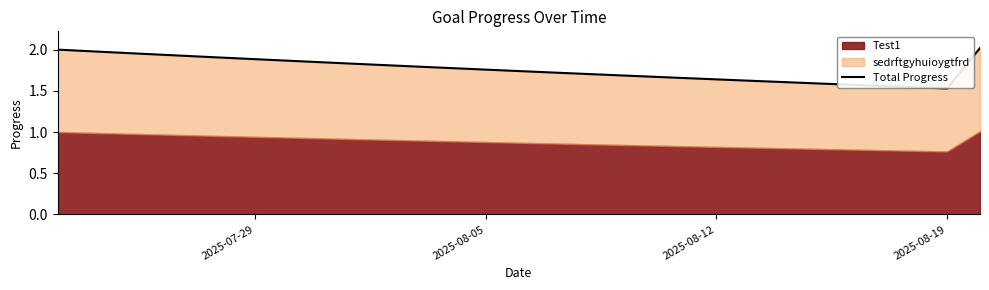

What is the average value?

1.8